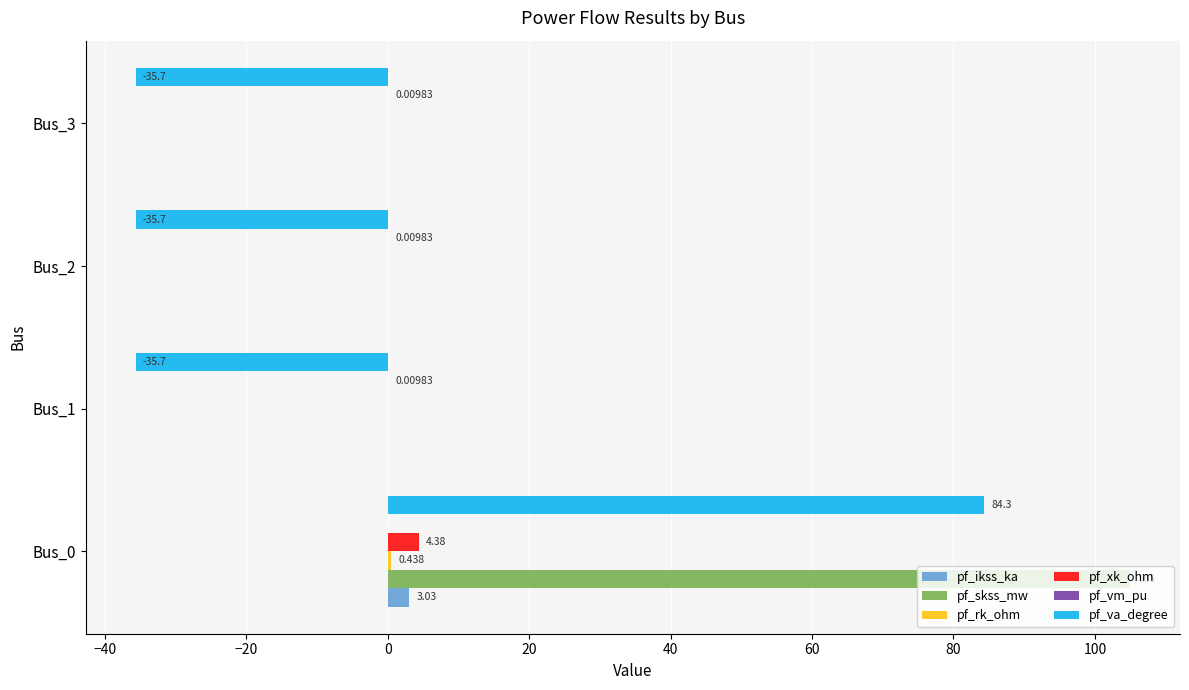

Which series has the largest total across all categories?

pf_skss_mw